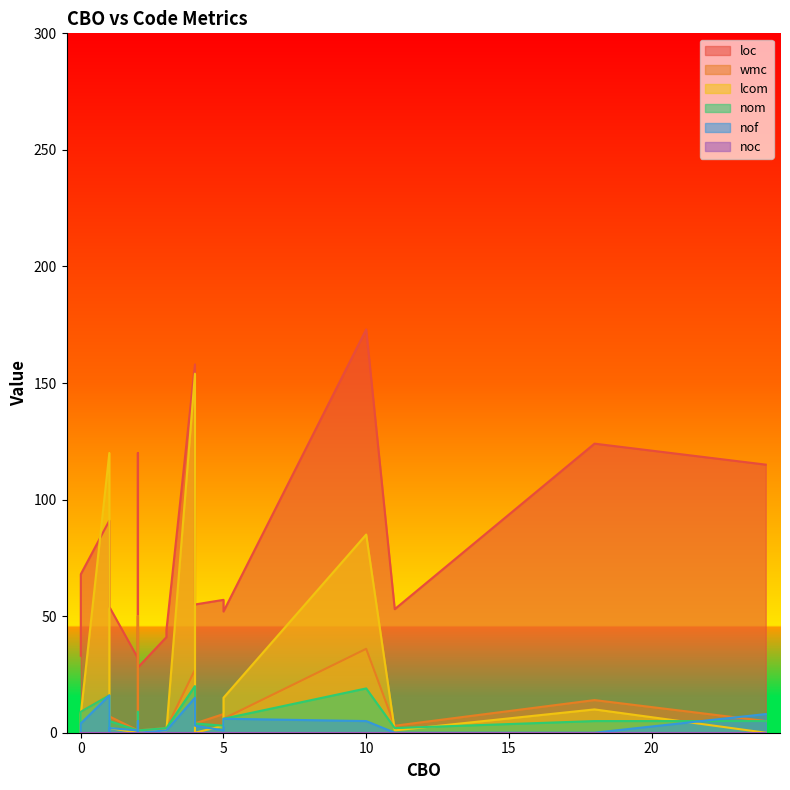

What value does the lcom series have at 7?

85